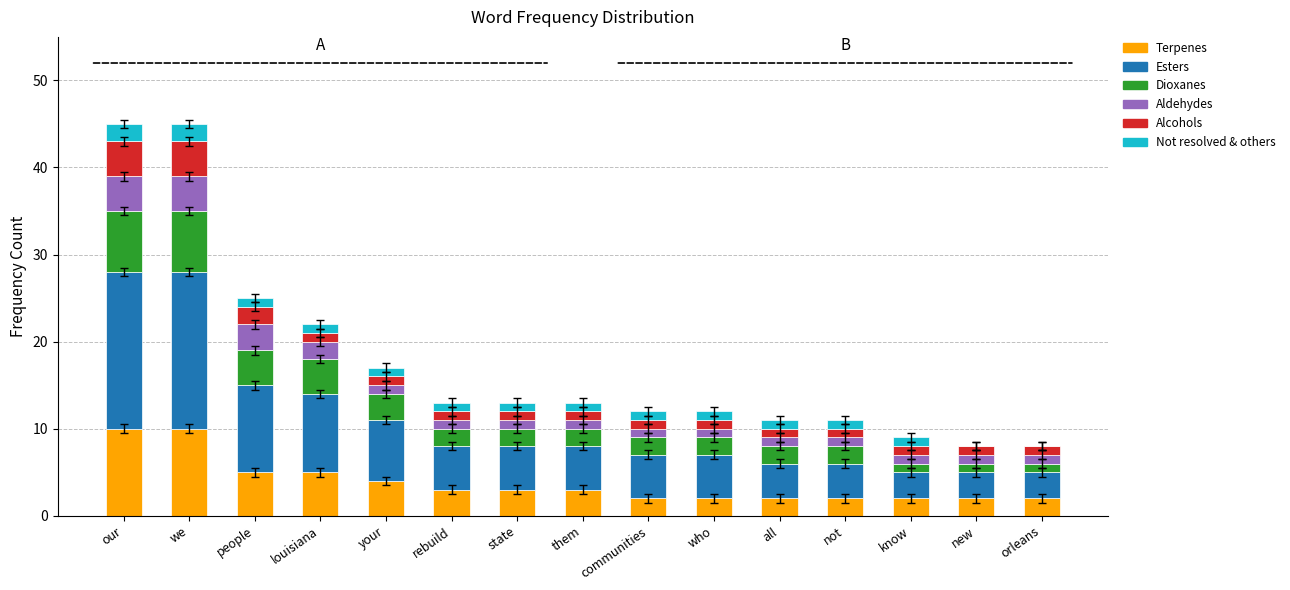

Is it true that Terpenes equals 3 at rebuild?

True